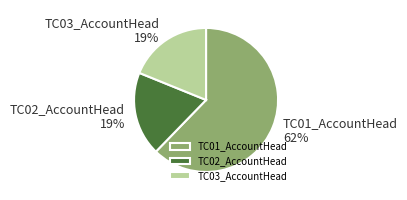

Which category accounts for the majority?

TC01_AccountHead